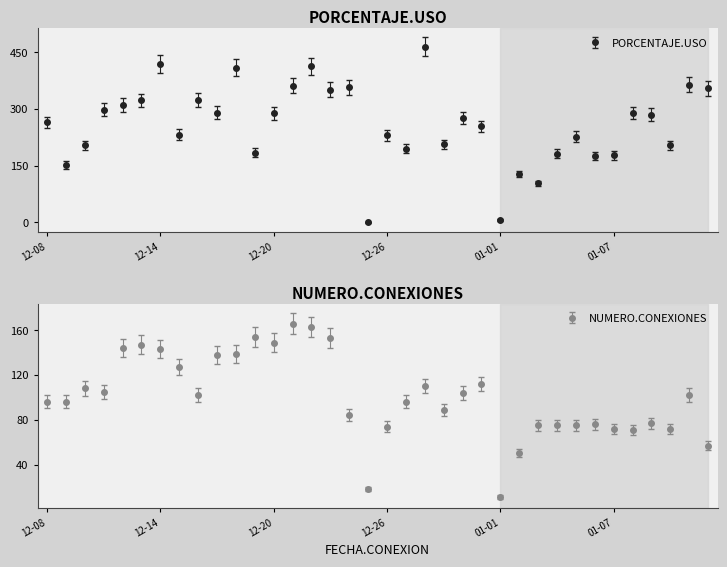

At which category is the sum across all series the highest?

2024-12-22